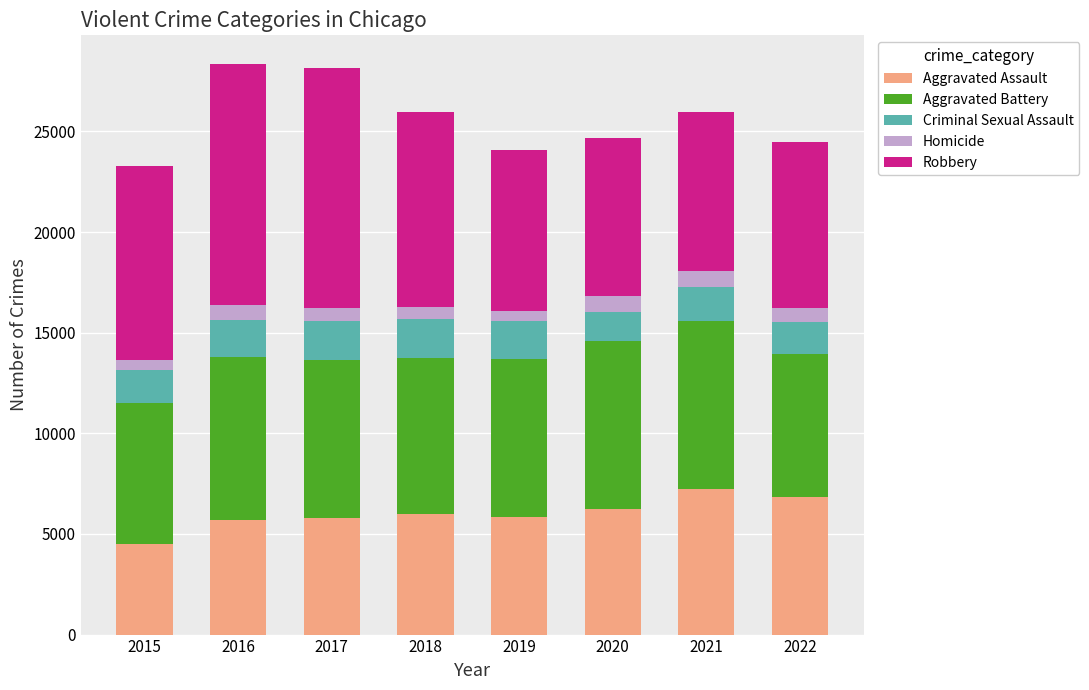

What is the average value of the Aggravated Assault series?

6020